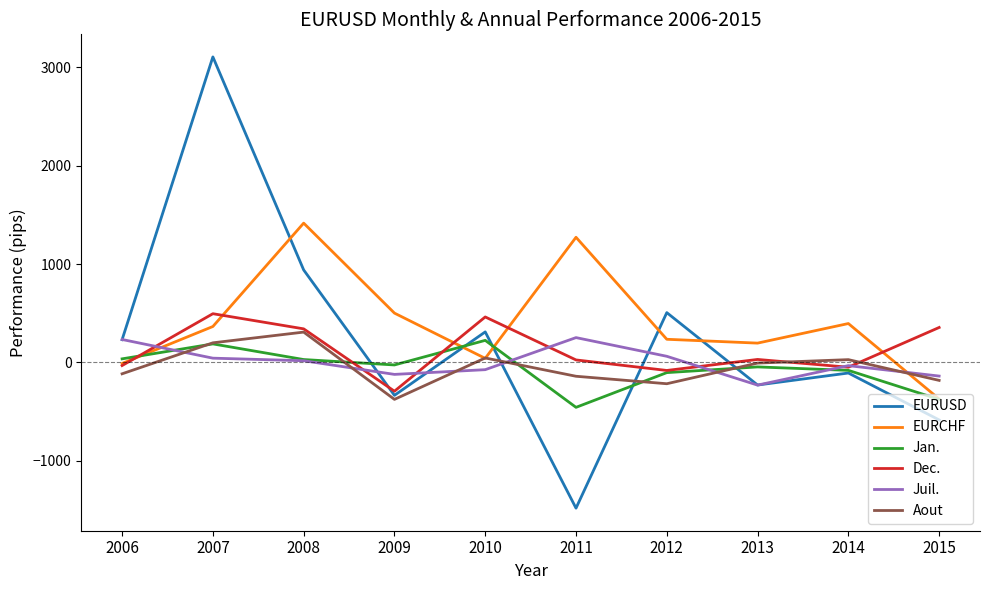

Which series changed the most between 2007 and 2009?

EURUSD